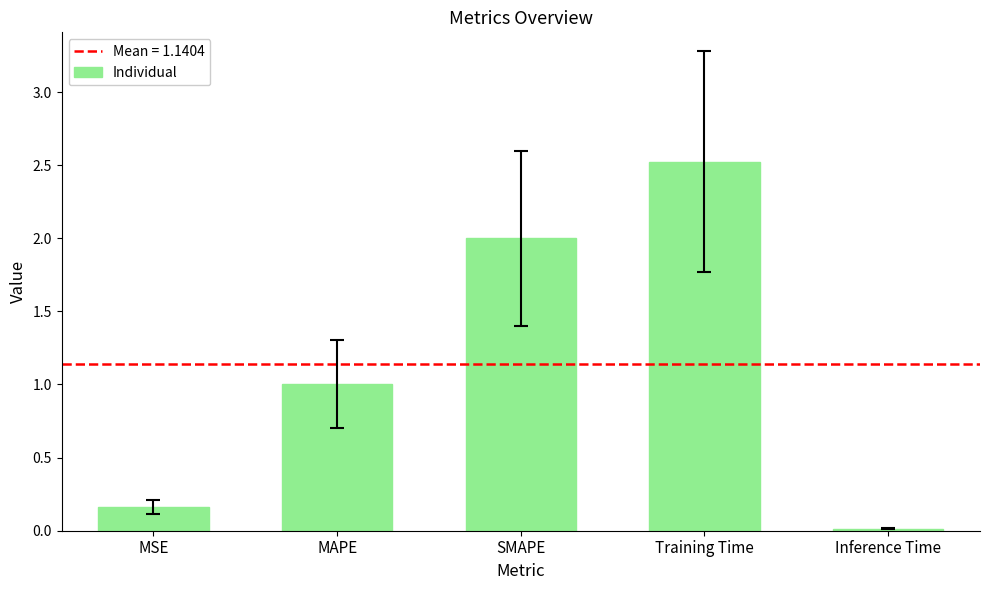

What is the label of the 3rd bar from the left?

SMAPE